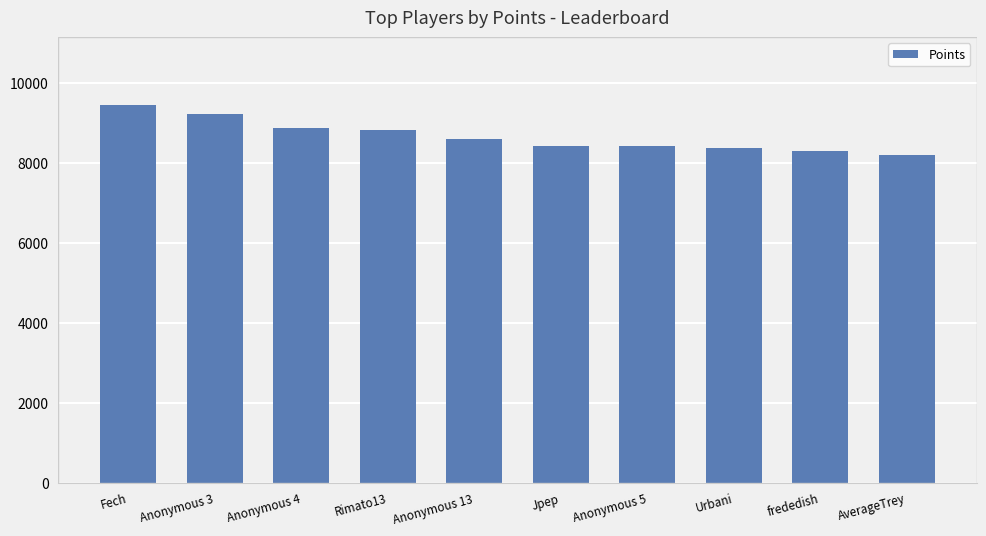

What is the label of the 1st bar from the left?

Fech